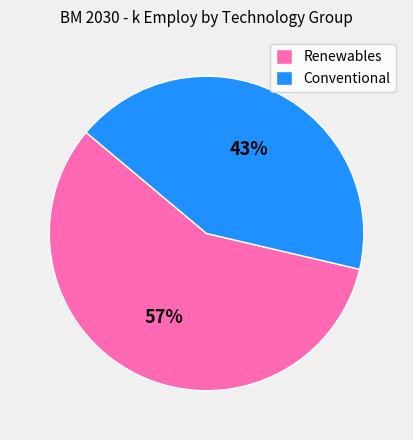

The Conventional slice represents 35% of the pie. True or false?

False